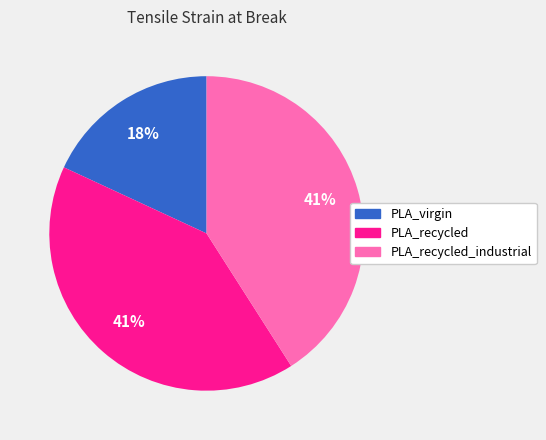

To the nearest percent, what portion does PLA_virgin represent?

18%